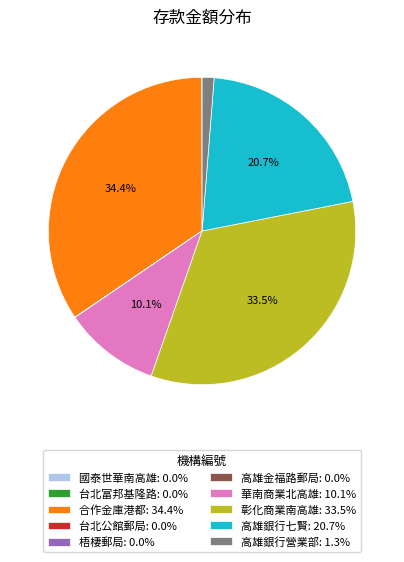

Is there any slice that represents more than half of the pie?

No